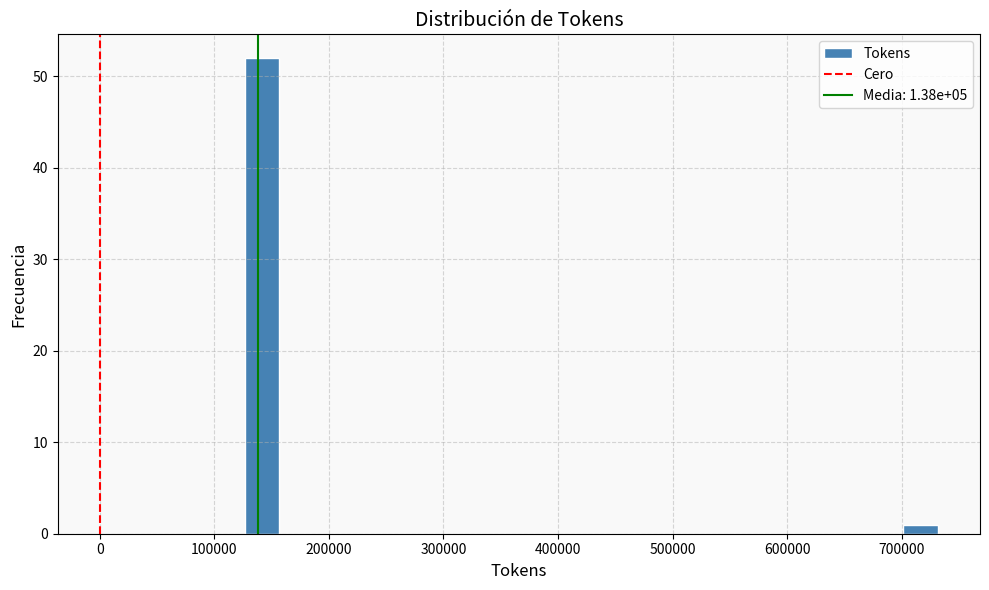

Read against the x-axis, roughly where is the centre of the tallest bar?

140000